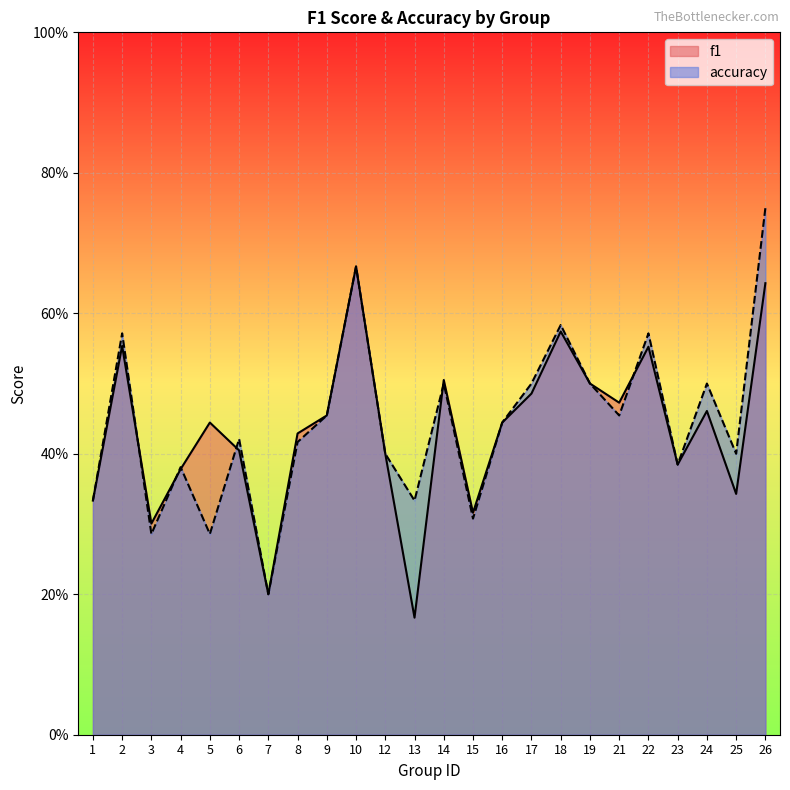

What is the maximum value shown in the chart?

0.8